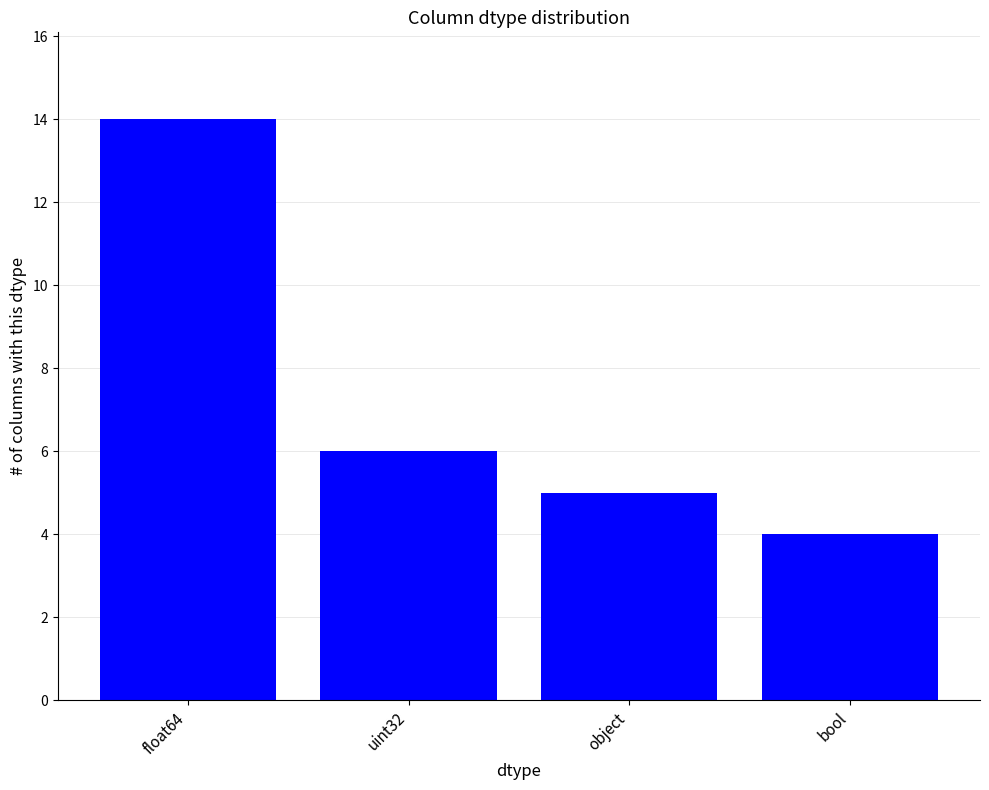

What position from the left is uint32?

2